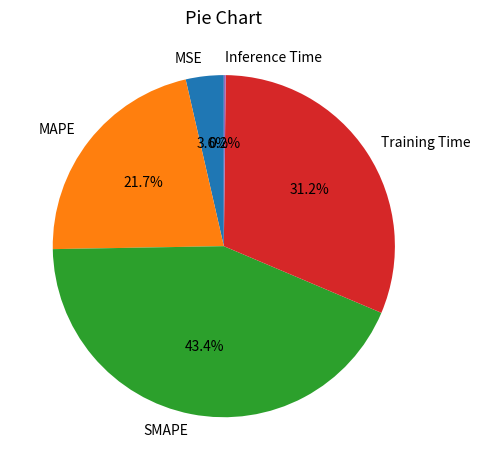

Between MSE and Training Time, which is larger?

Training Time